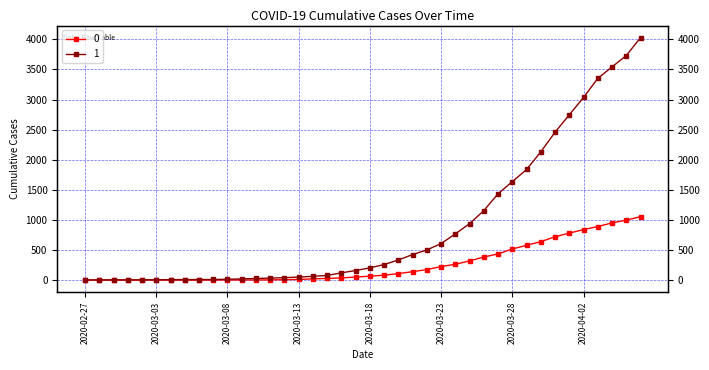

Does the chart have visible grid lines?

Yes